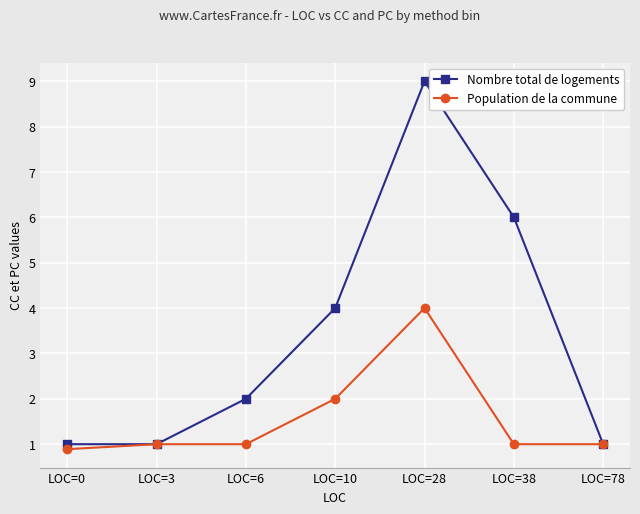

What is the average value of the Population de la commune series?

1.6